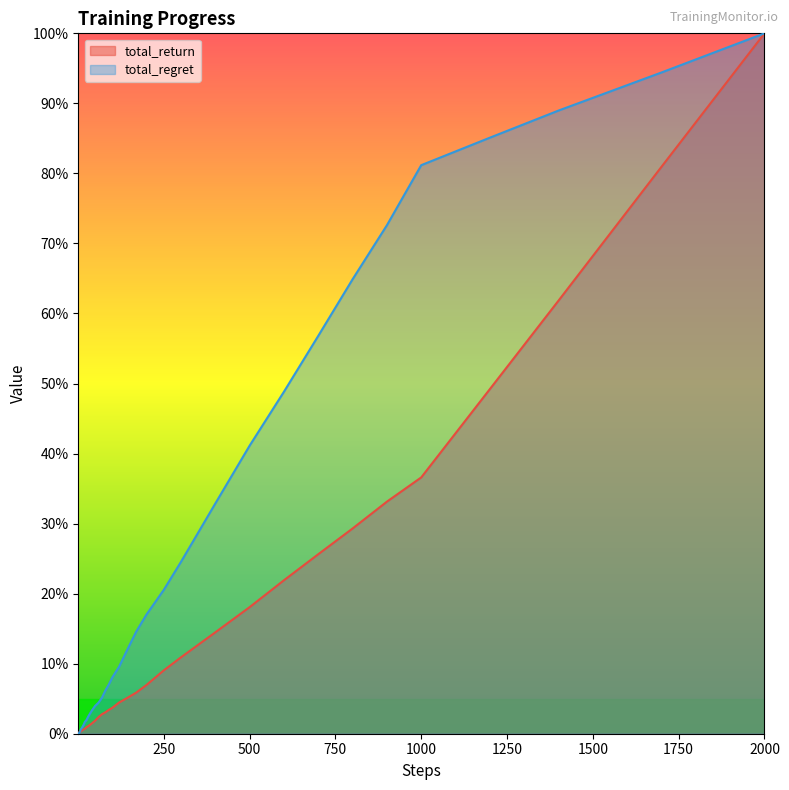

Rank the series by their average value, from lowest to highest.

total_return, total_regret